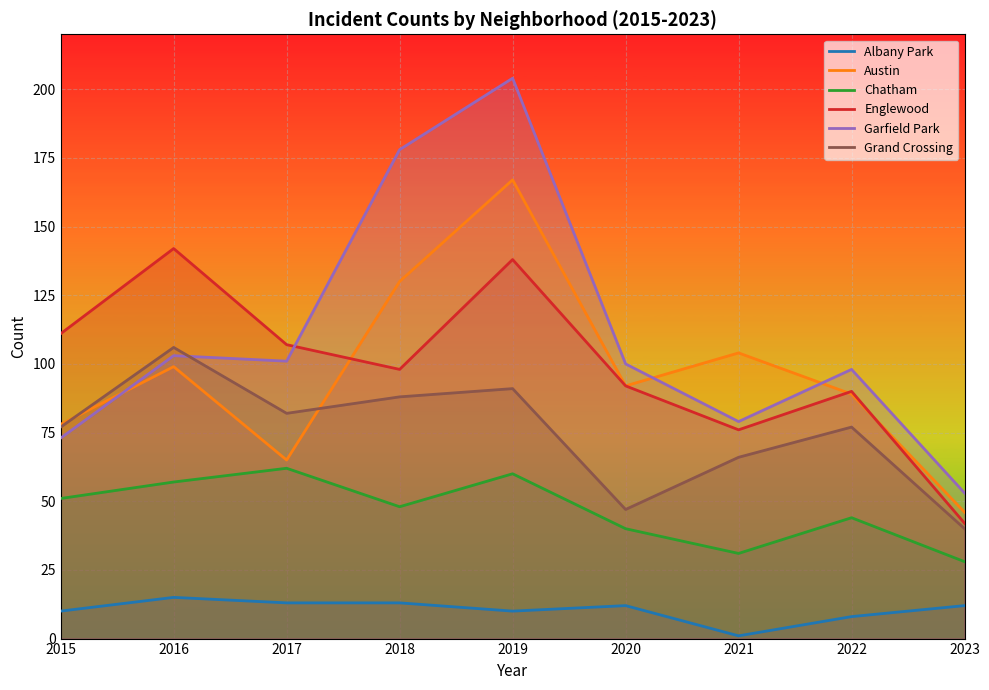

What is the value of the Austin point at the 7th from the left?

104